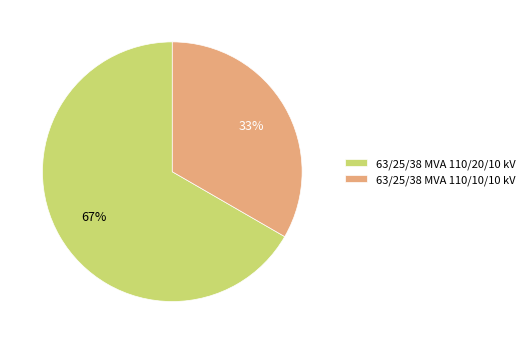

Which category has the smallest portion of the pie?

63/25/38 MVA 110/10/10 kV